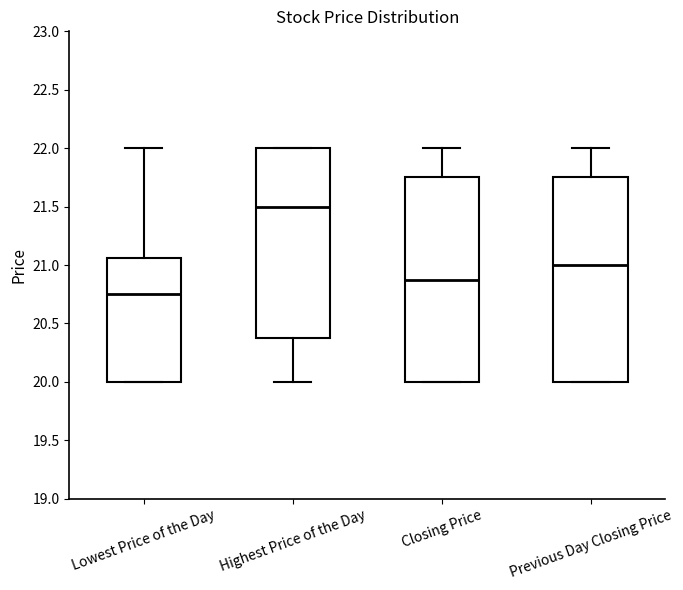

Reading left to right, read every box against the y-axis: the position of its median line, the range the box covers, and the ends of its whiskers. The values are not printed on the chart, so give them approximately, as read against the axis.

Lowest Price of the Day: median 20.75, box 20.00 to 21.05, whiskers 20.00 to 22.00
Highest Price of the Day: median 21.50, box 20.40 to 22.00, whiskers 20.00 to 22.00
Closing Price: median 20.90, box 20.00 to 21.75, whiskers 20.00 to 22.00
Previous Day Closing Price: median 21.00, box 20.00 to 21.75, whiskers 20.00 to 22.00